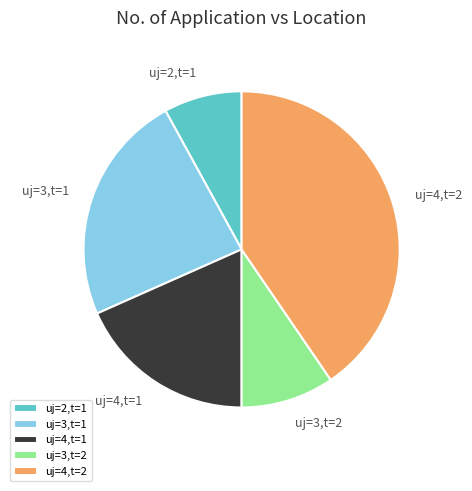

Combined, do uj=4,t=2 and uj=3,t=1 account for over 50%?

Yes